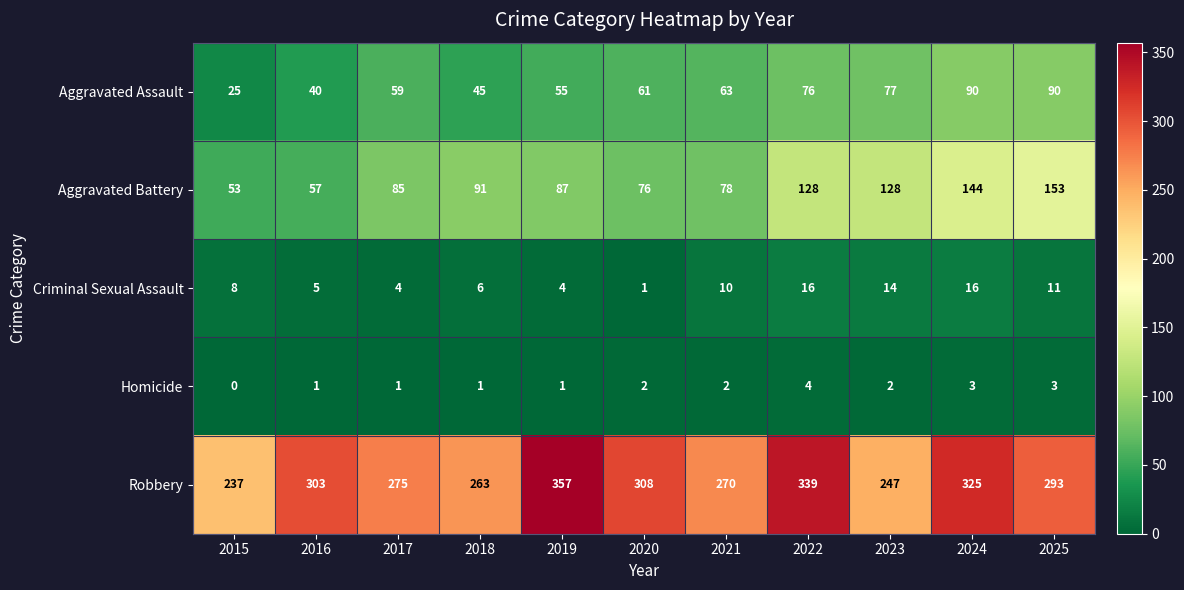

List the series in order of their peak value, highest first.

Robbery, Aggravated Battery, Aggravated Assault, Criminal Sexual Assault, Homicide